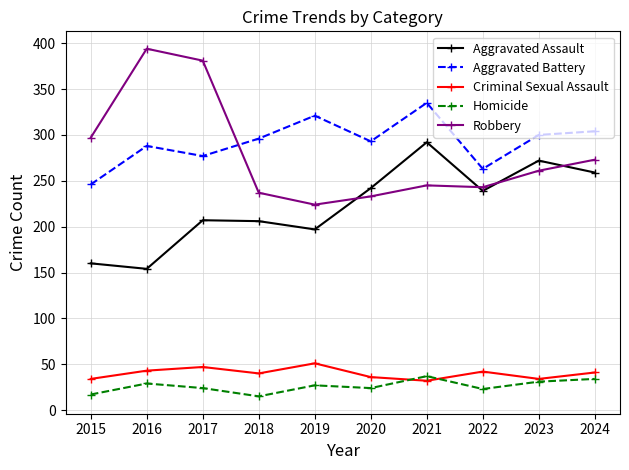

Is the value of Criminal Sexual Assault at 2016 greater than the value of Homicide at 2015?

Yes